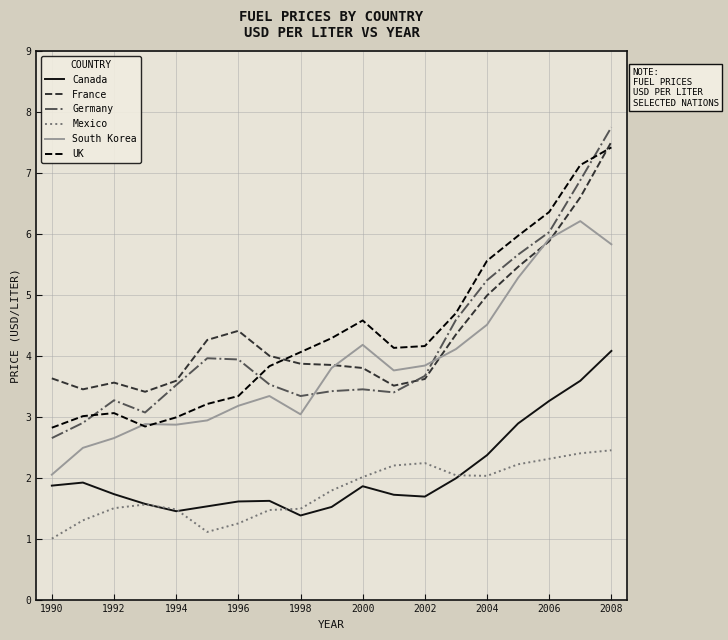

True or false: Canada and France cross at least once.

False